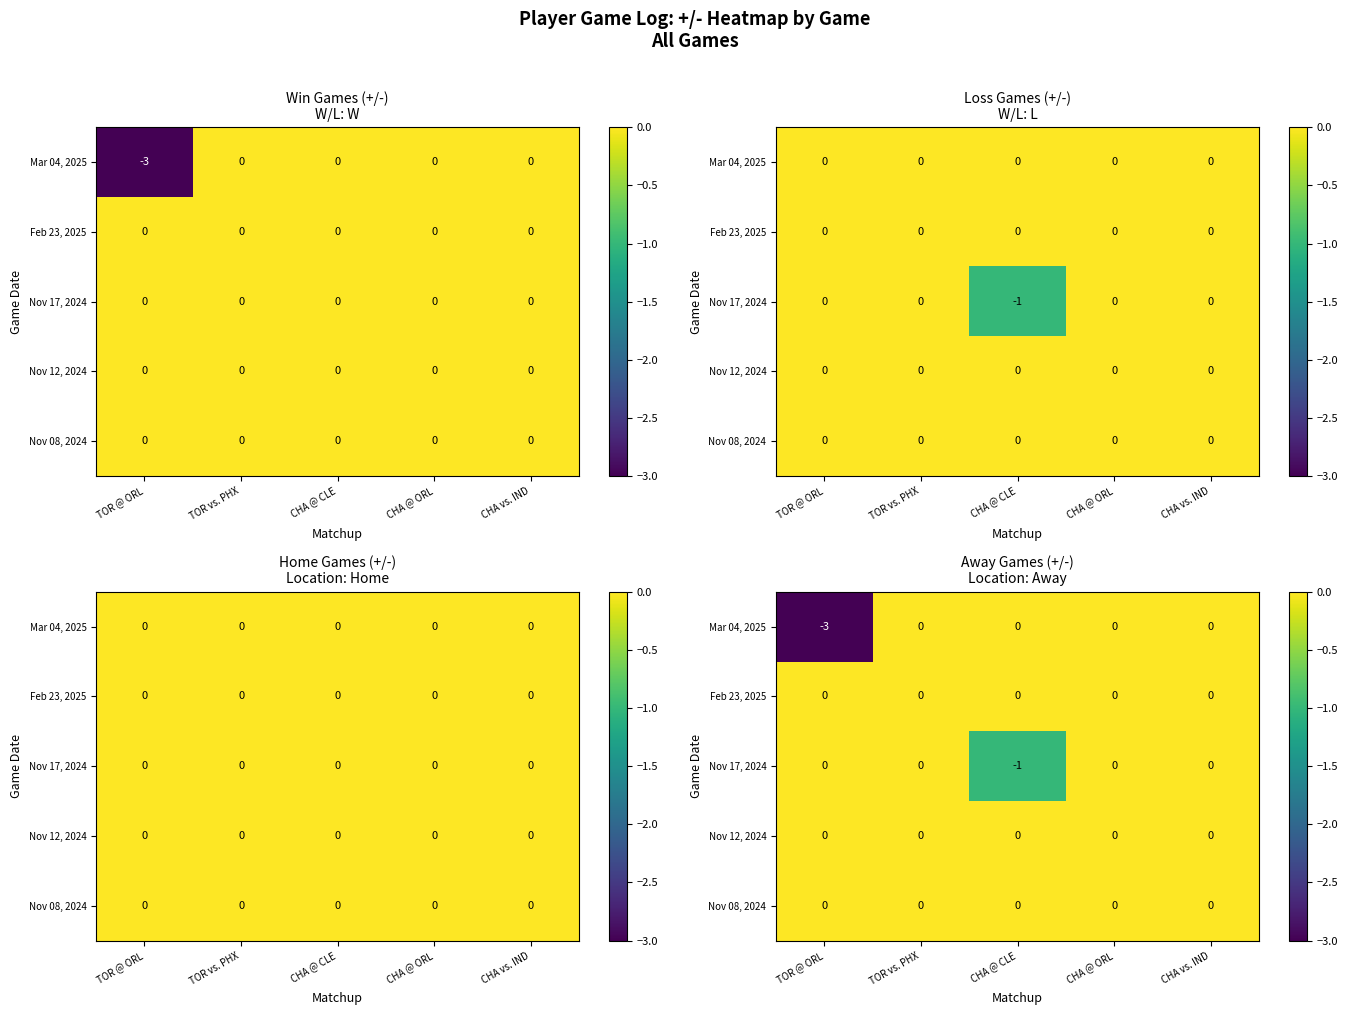

How many distinct data groups are displayed?

5